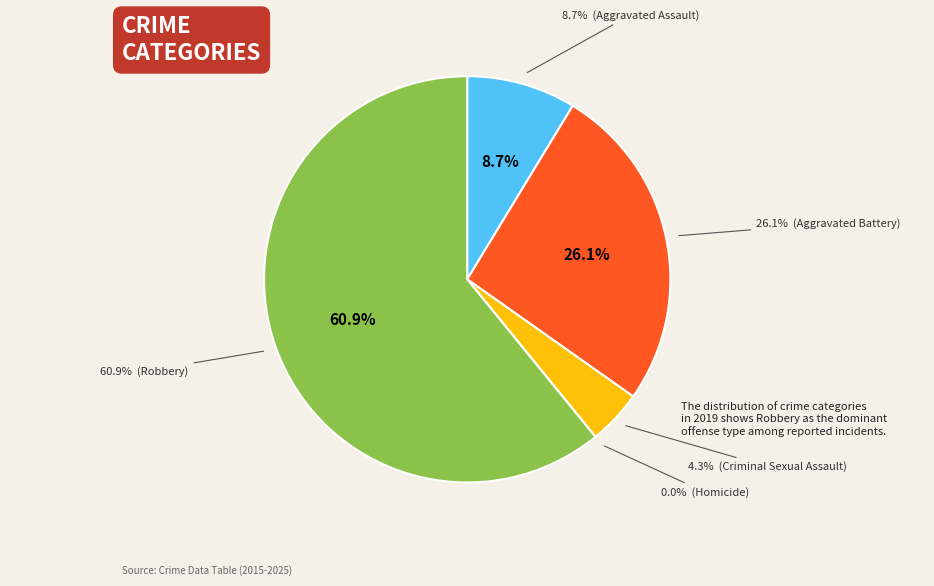

The Criminal Sexual Assault slice represents 4% of the pie. True or false?

True